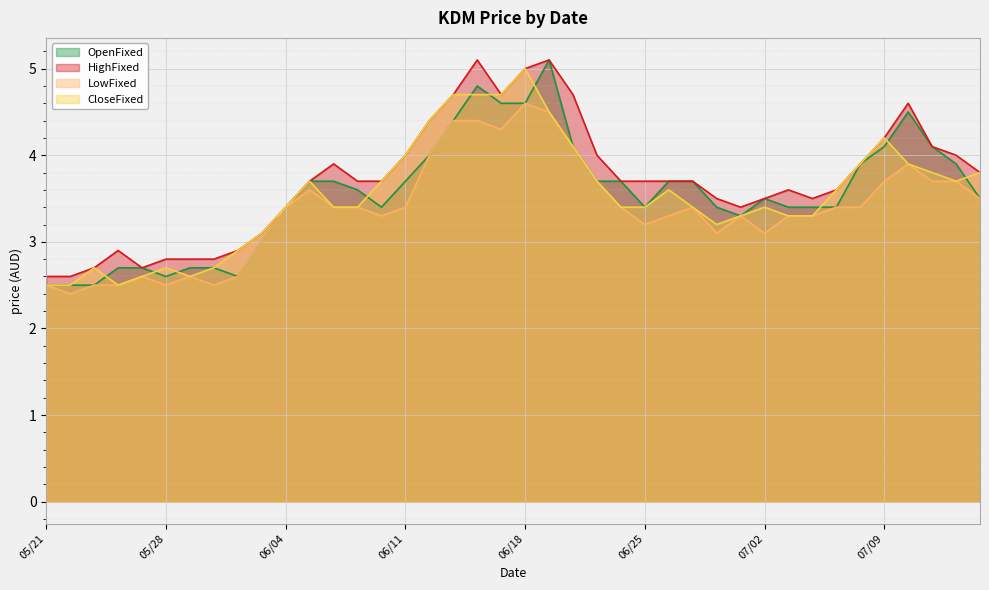

What is the difference between the OpenFixed values at 07/09 and 06/04?

0.7